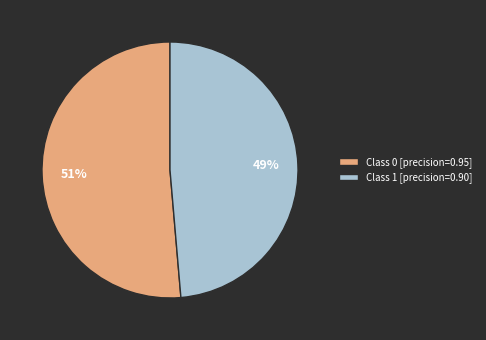

Rank the categories by value from highest to lowest.

Class 0 [precision=0.95], Class 1 [precision=0.90]